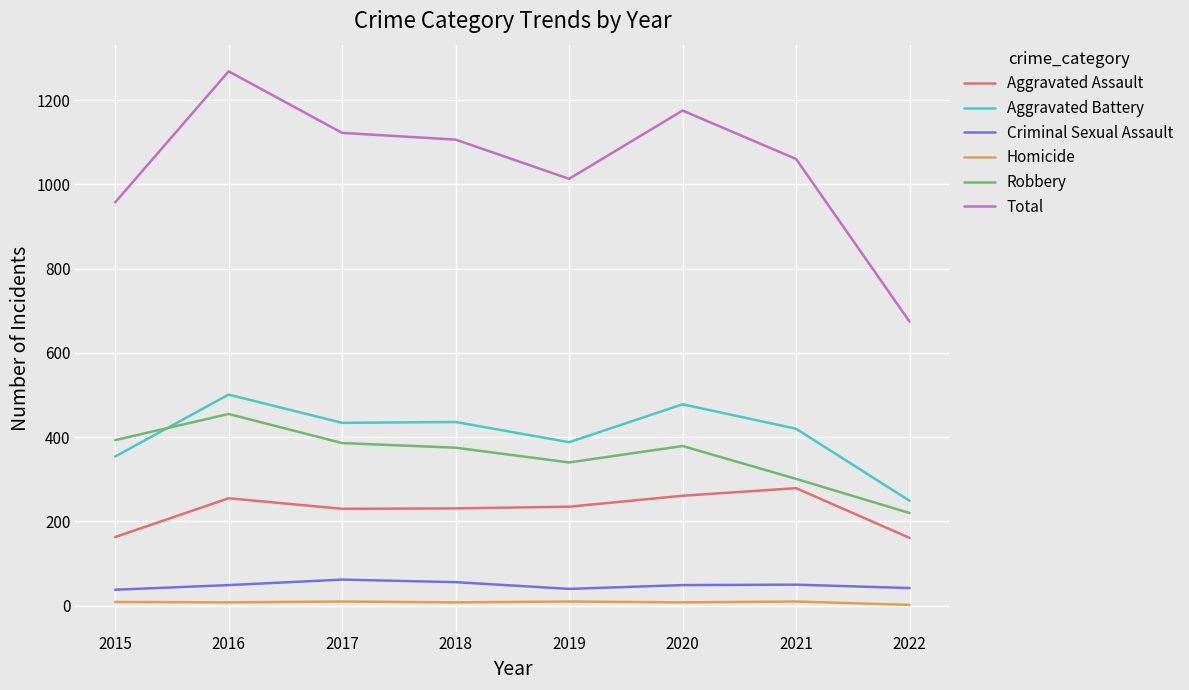

What is the lowest value of the Total series?

674